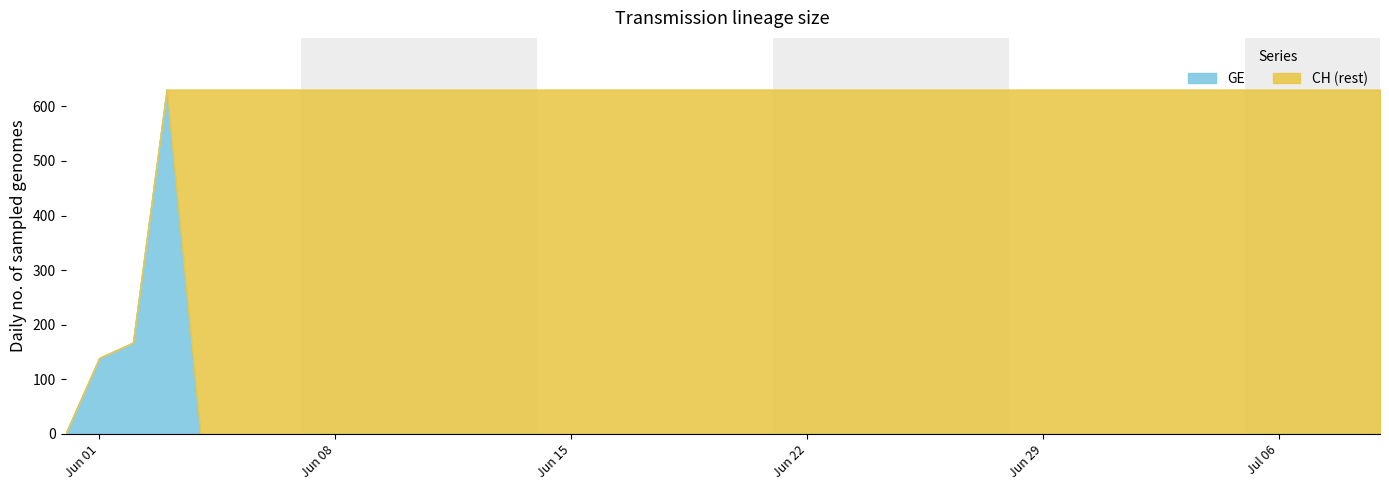

True or false: GE has more than 1 points higher than both neighbors.

False